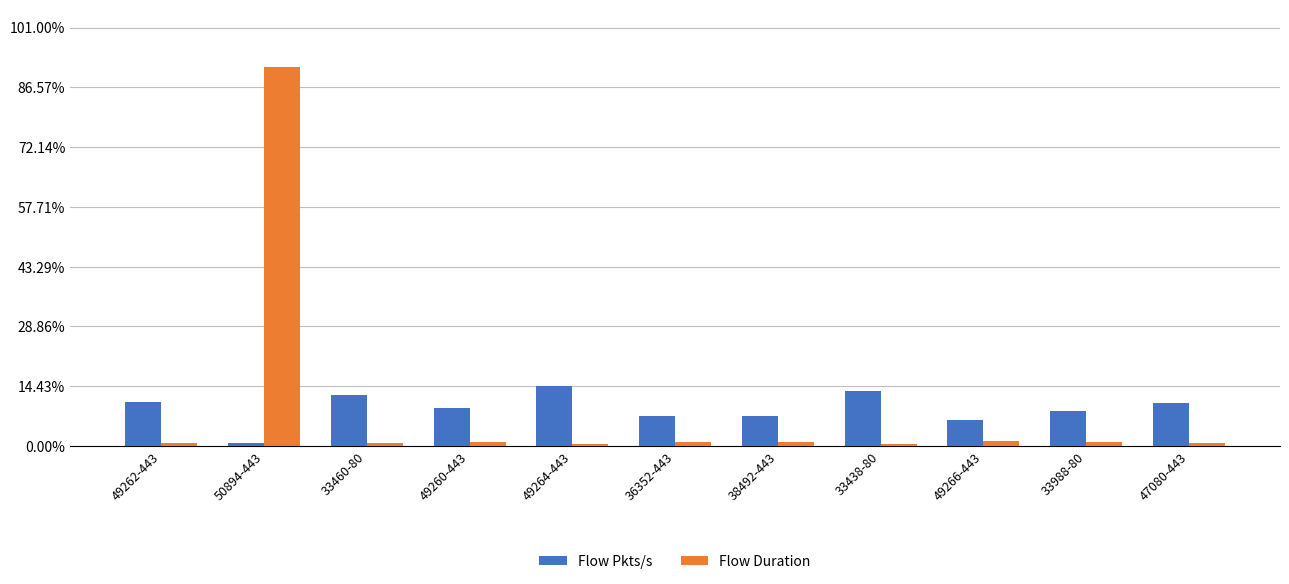

Are the bars grouped side by side (vs. stacked)?

Yes